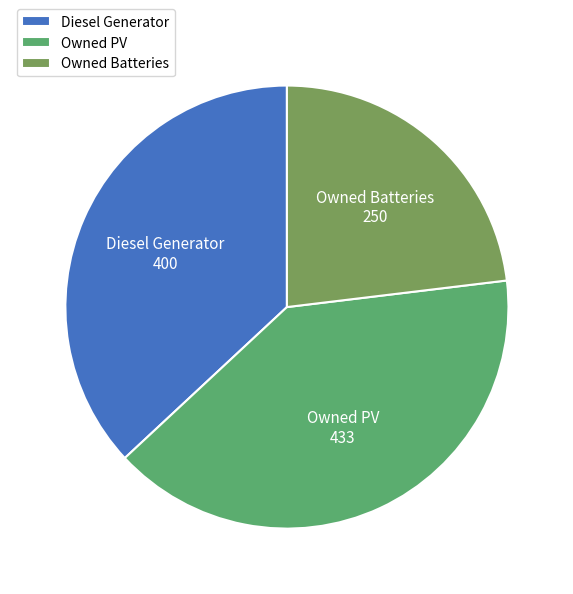

Does any single category account for the majority?

No